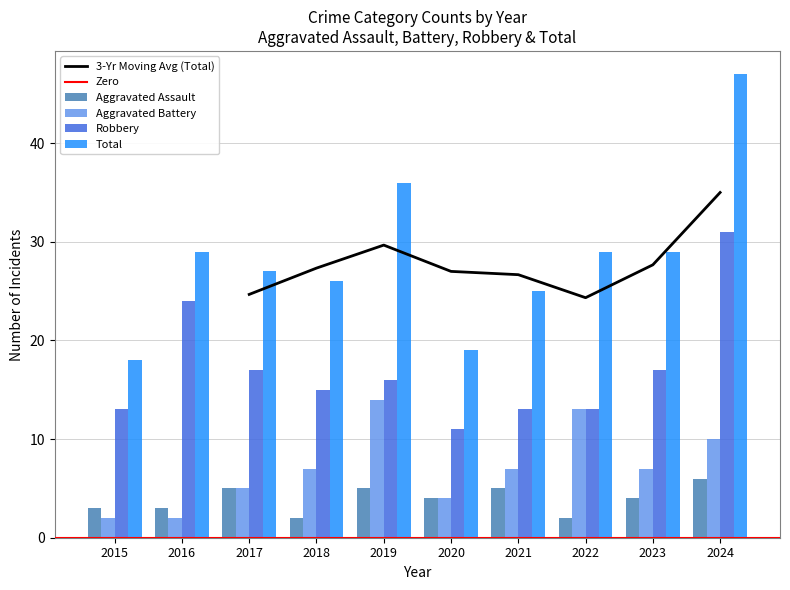

True or false: Robbery has a value of 16 at 2020.

False